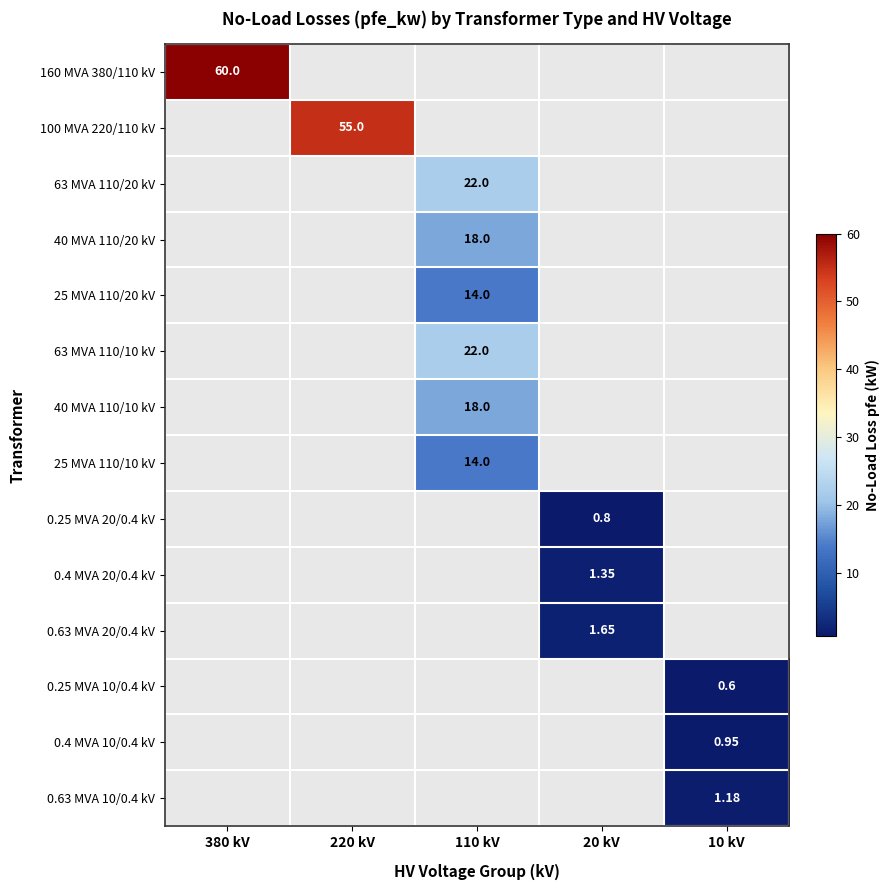

Between 380 kV and 110 kV, which is larger?

110 kV